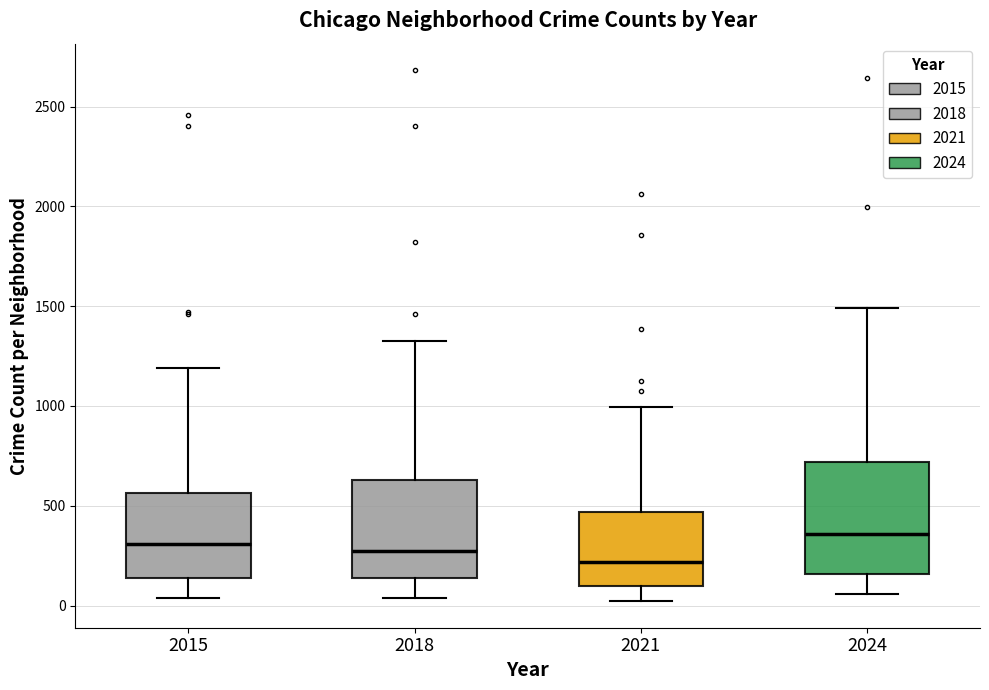

Comparing the boxes themselves (not the whiskers), which one is the tallest?

2024